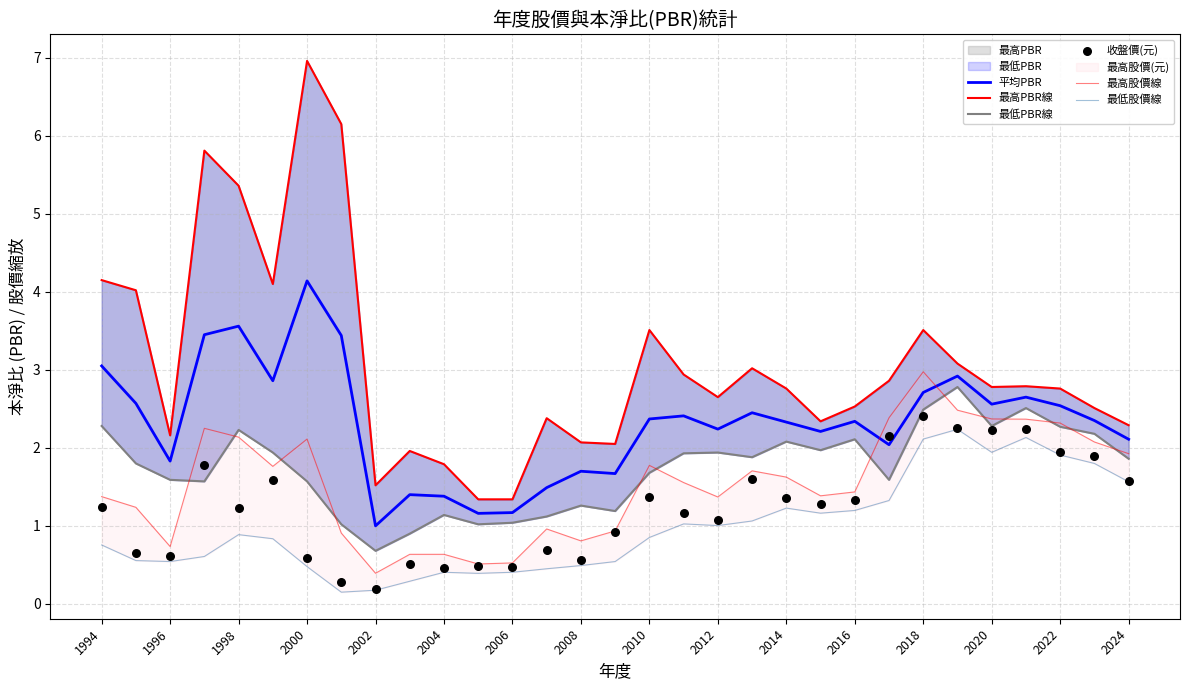

Which series contains the highest Y value?

最高PBR線